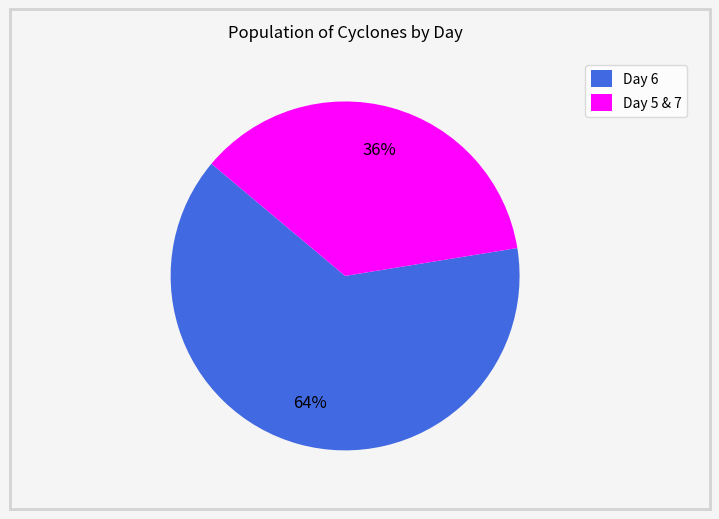

Is it true that Day 5 & 7 is 50% of the pie?

False